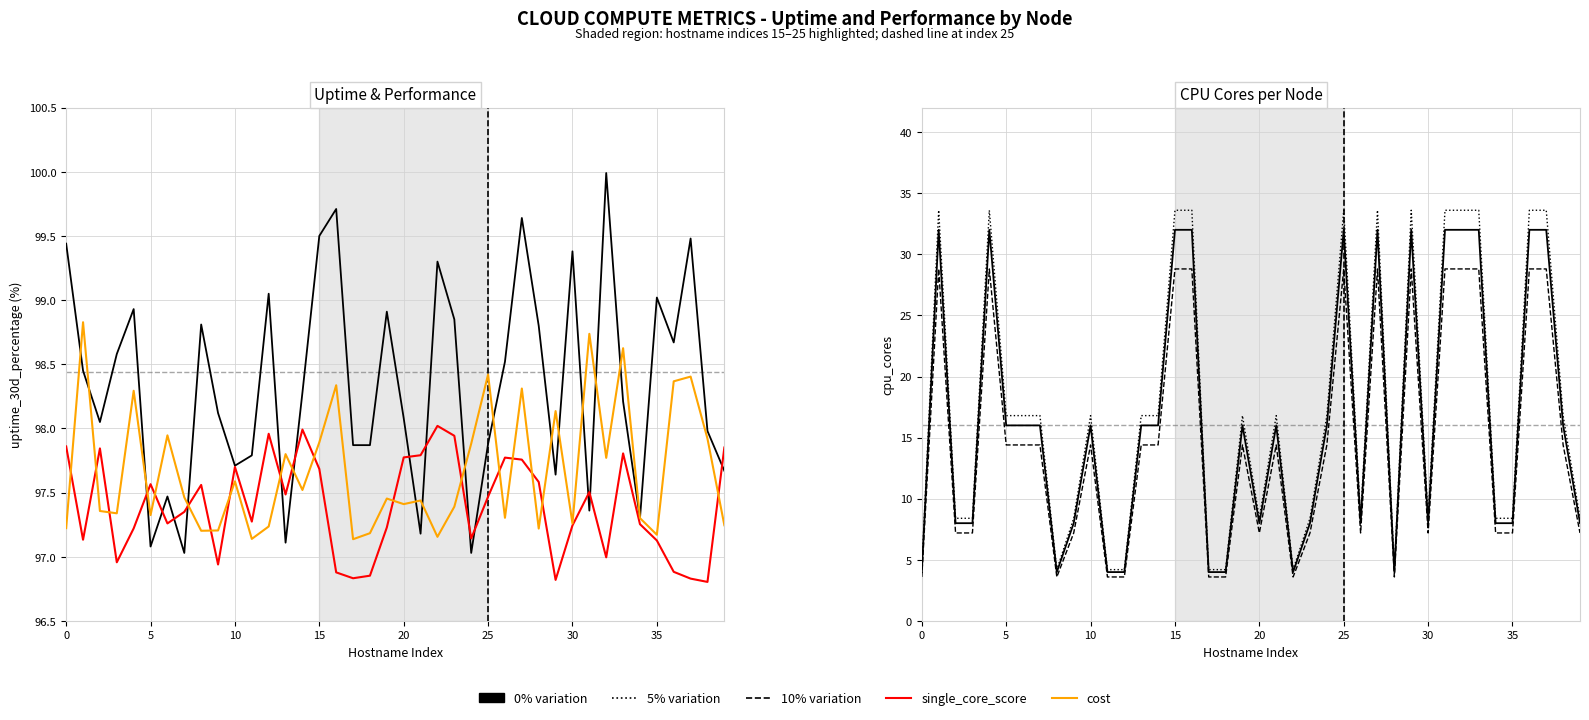

How many values in the single_core_score (scaled) series are below 97?

10